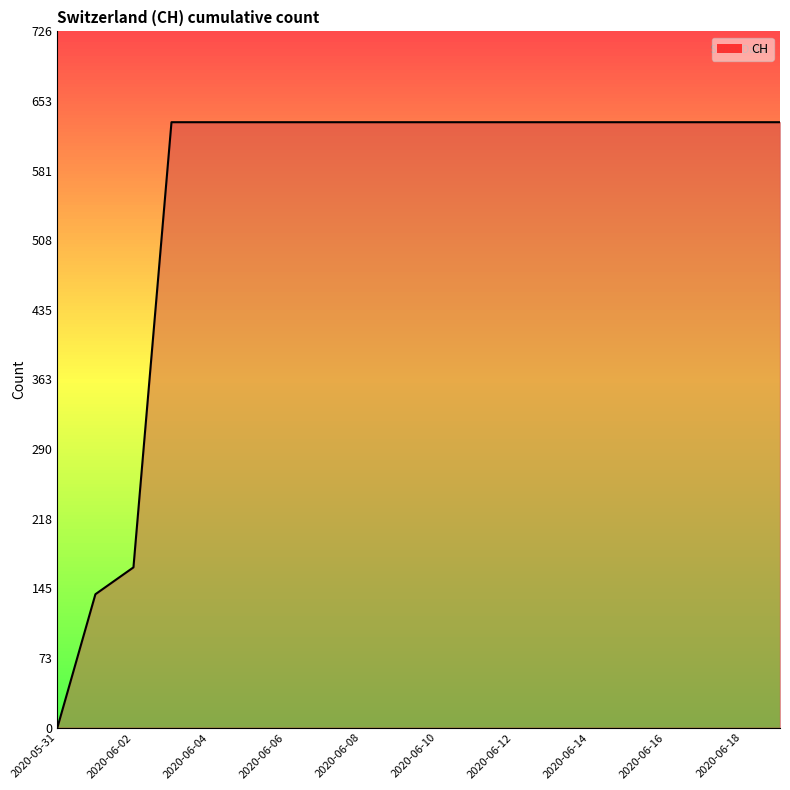

The value at 2020-06-14 is 631. True or false?

True